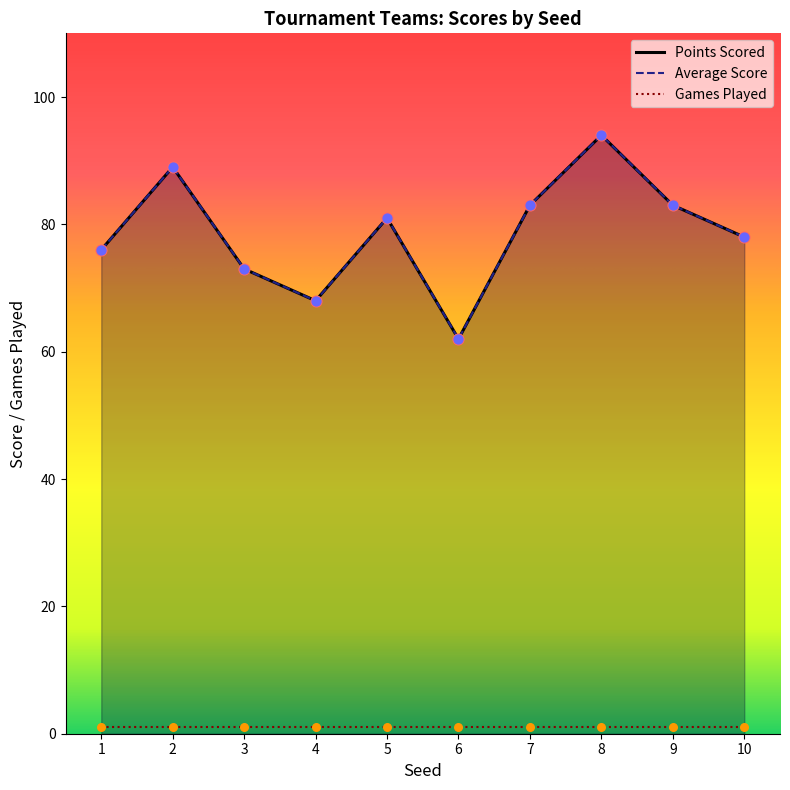

Which series contains the highest Y value?

Points Scored